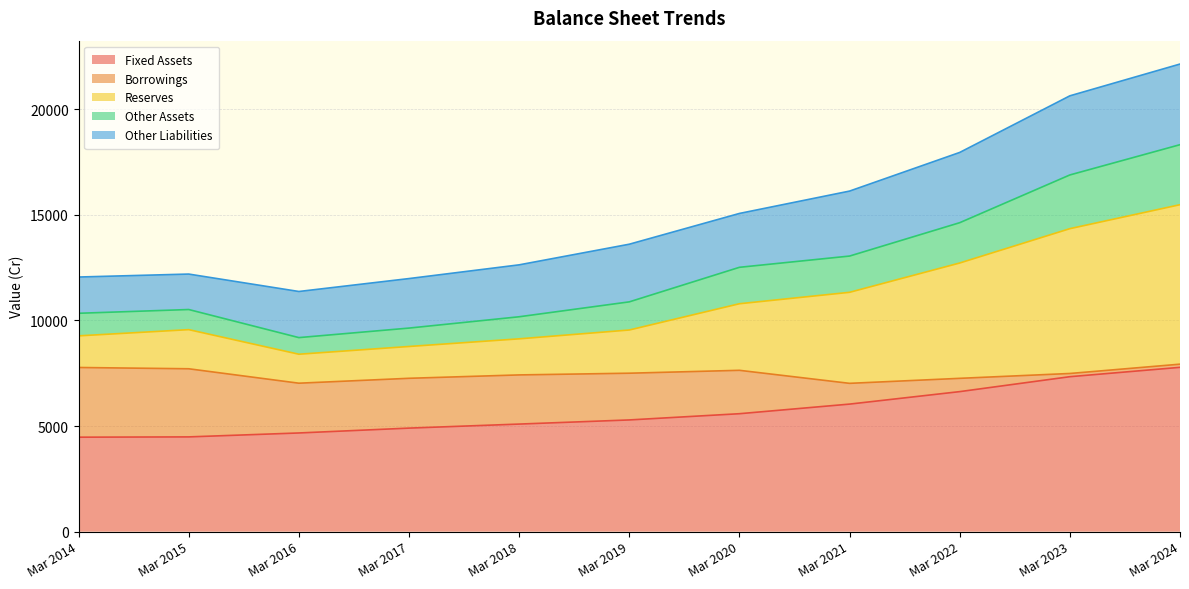

Which series has the largest range (max minus min)?

Reserves